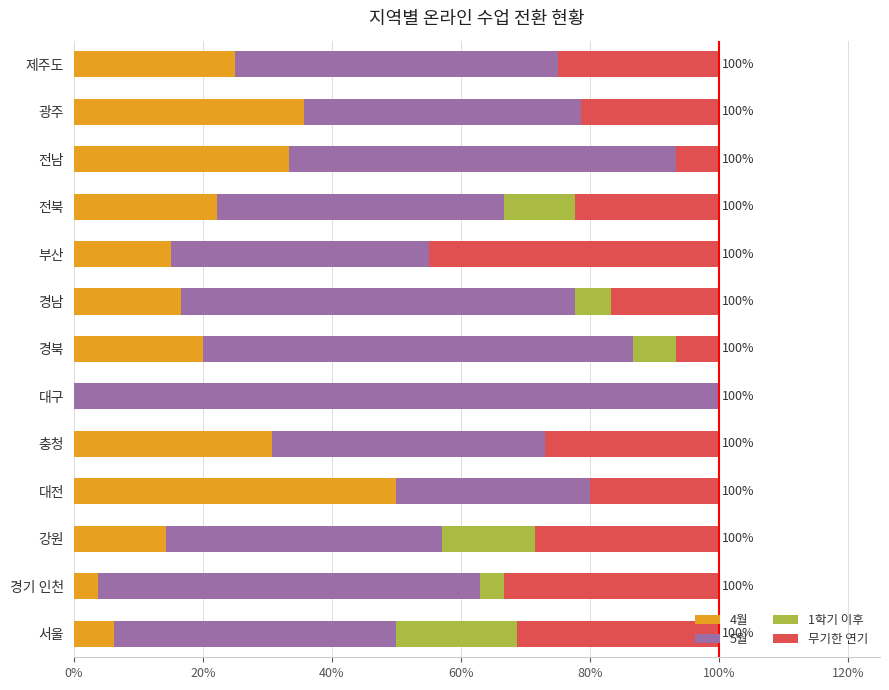

Which series has the largest range (max minus min)?

5월